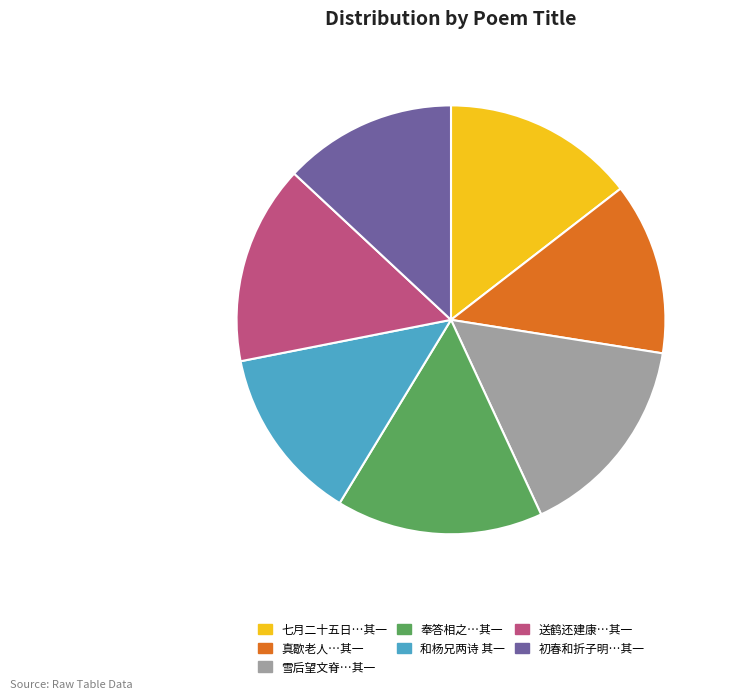

Is there any slice that represents more than half of the pie?

No